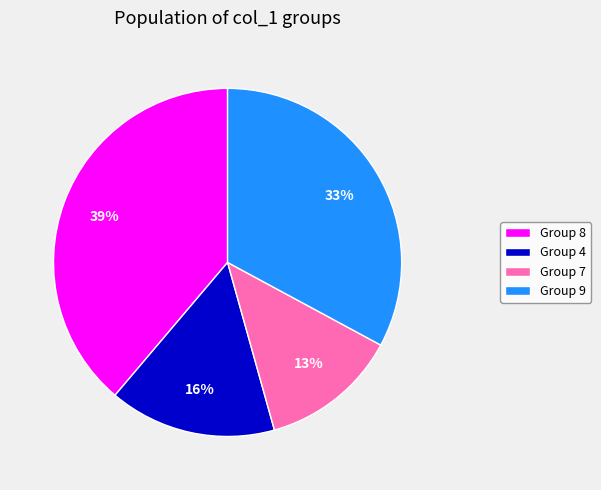

What percentage is the Group 4 slice, to the nearest percent?

16%